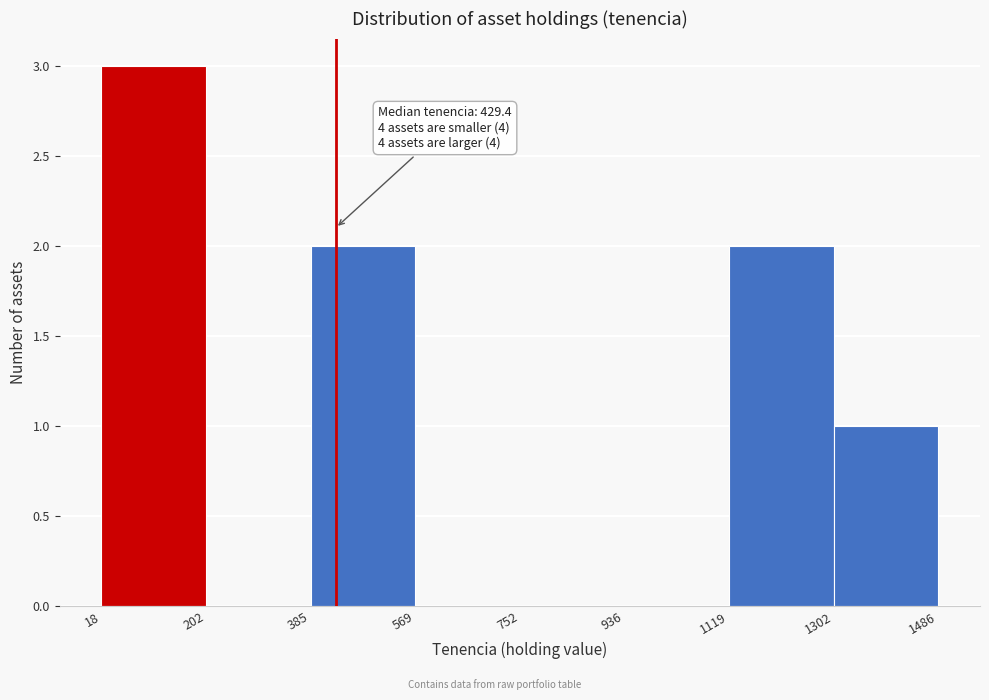

Over which range of the x-axis is the bar tallest?

18 to 202